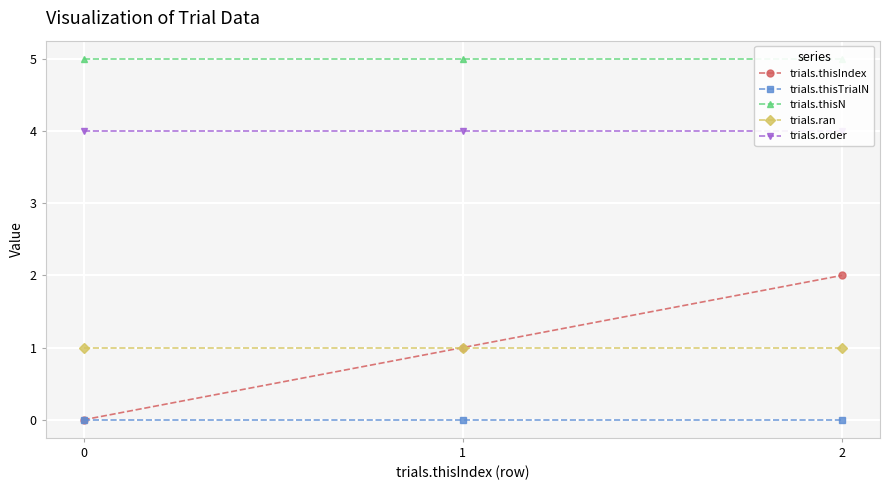

What is the value of the trials.thisN point at the 3rd from the left?

5